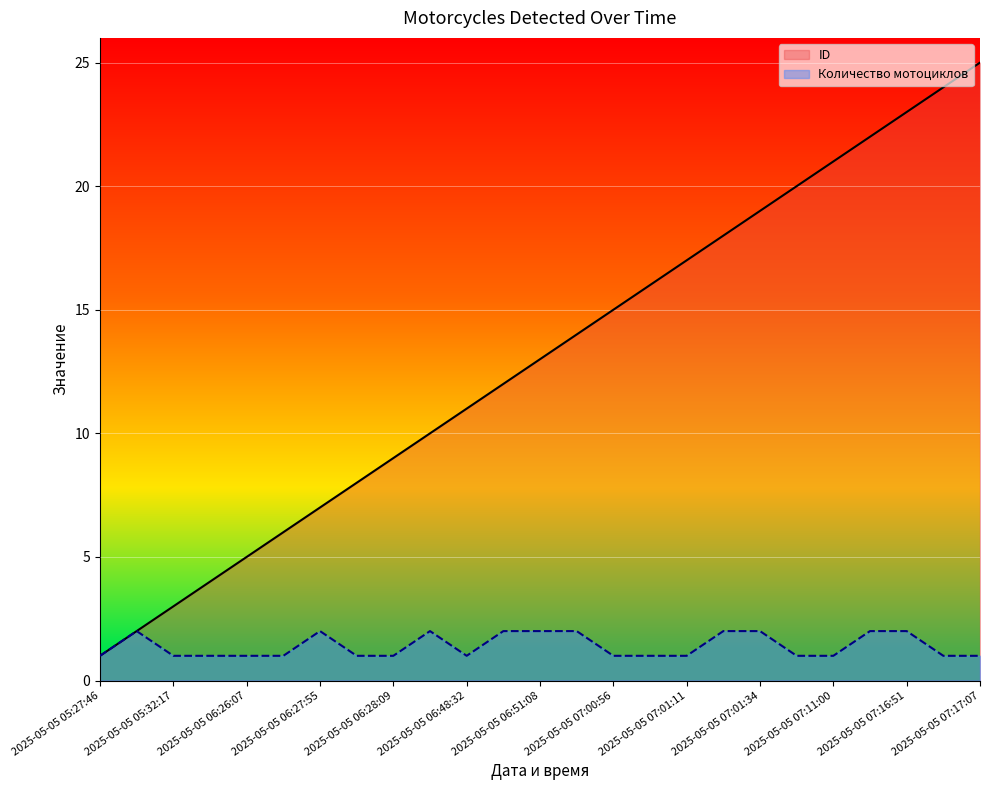

What is the difference between the second highest and second lowest values in the Количество мотоциклов series?

1